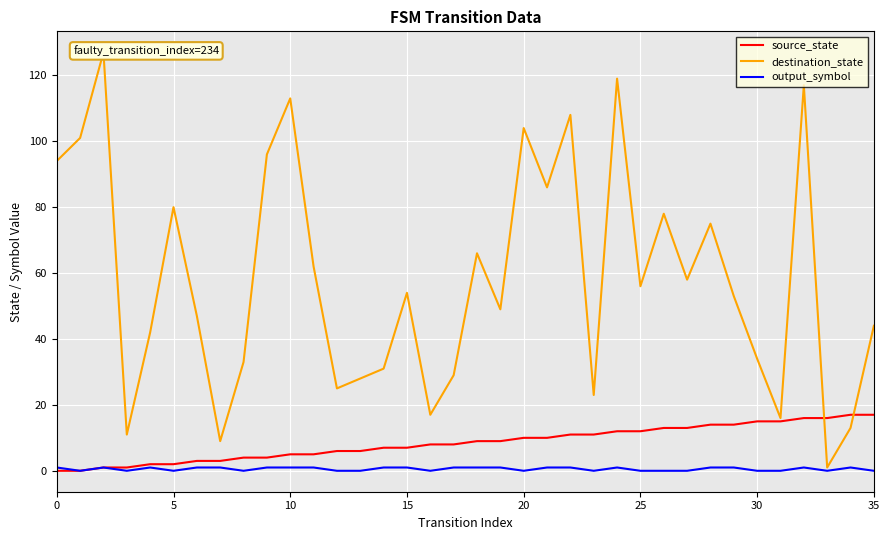

How many lines are shown in the chart?

3